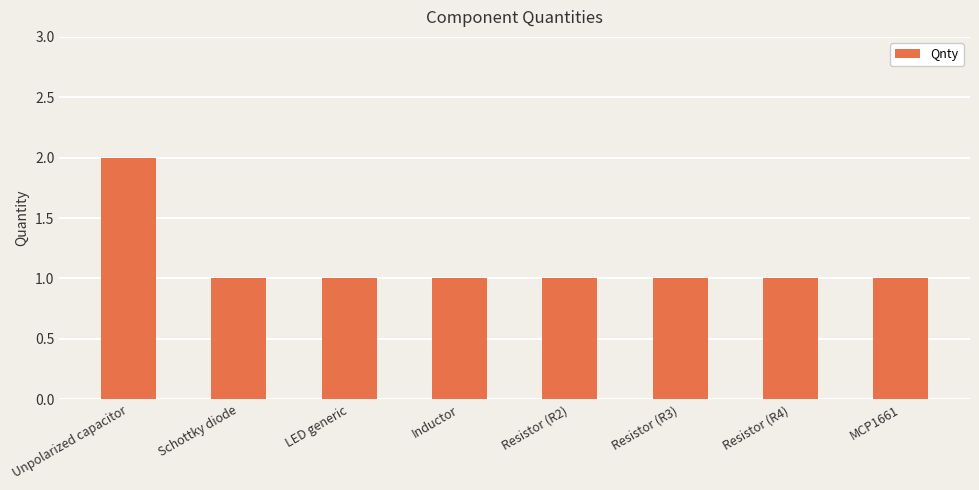

True or false: the data shows 1 at MCP1661.

True